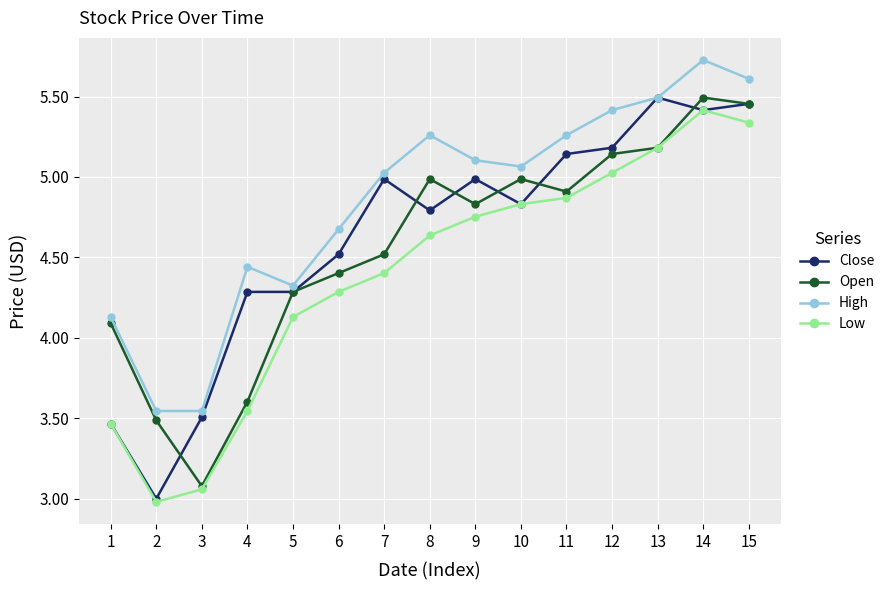

Which series has the largest range (max minus min)?

Close